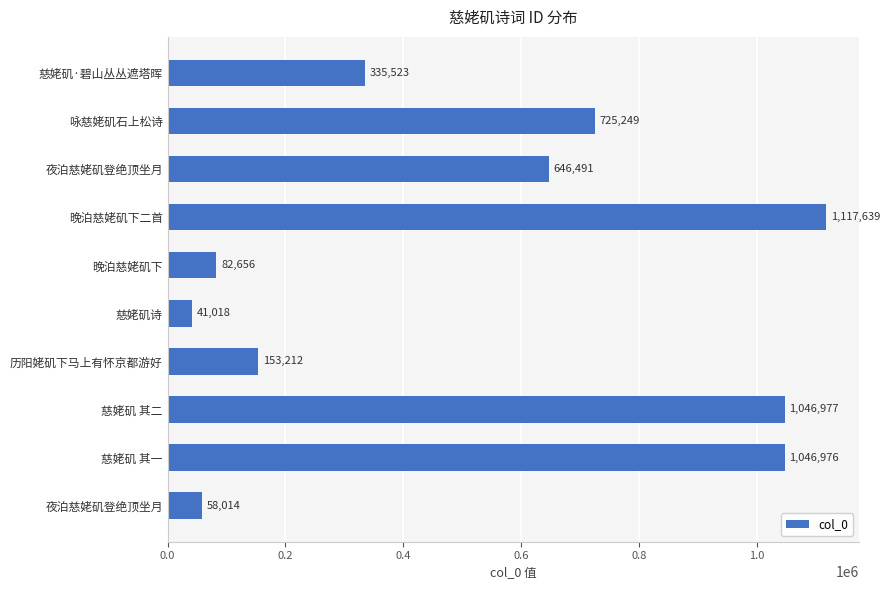

How many values are below 646491?

5